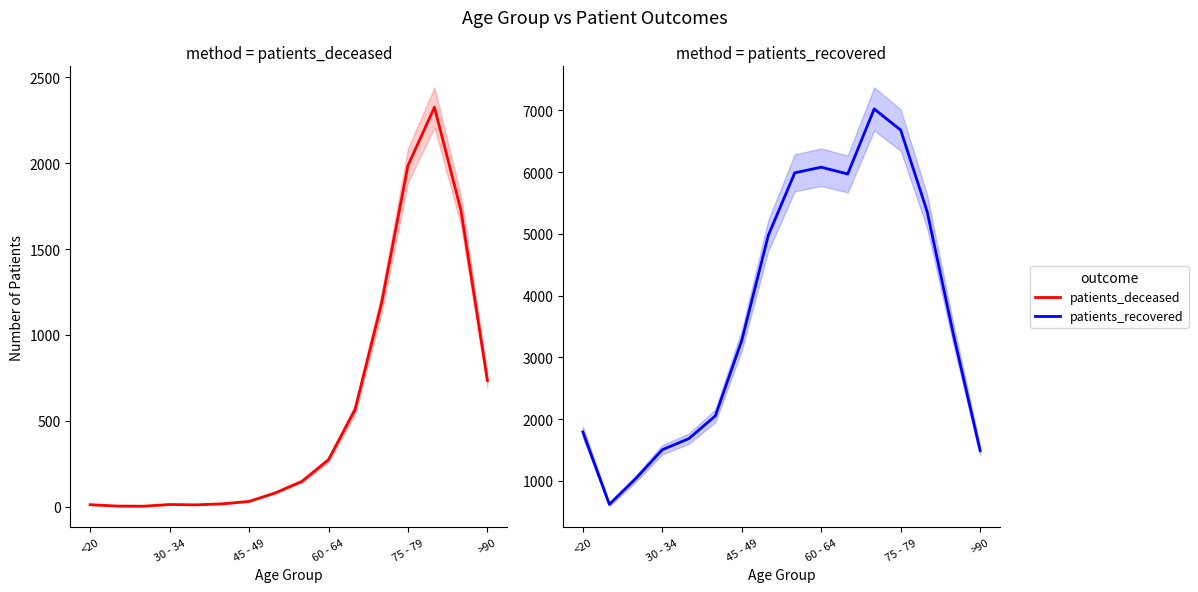

The value of patients_deceased at 14 is 2365. True or false?

False